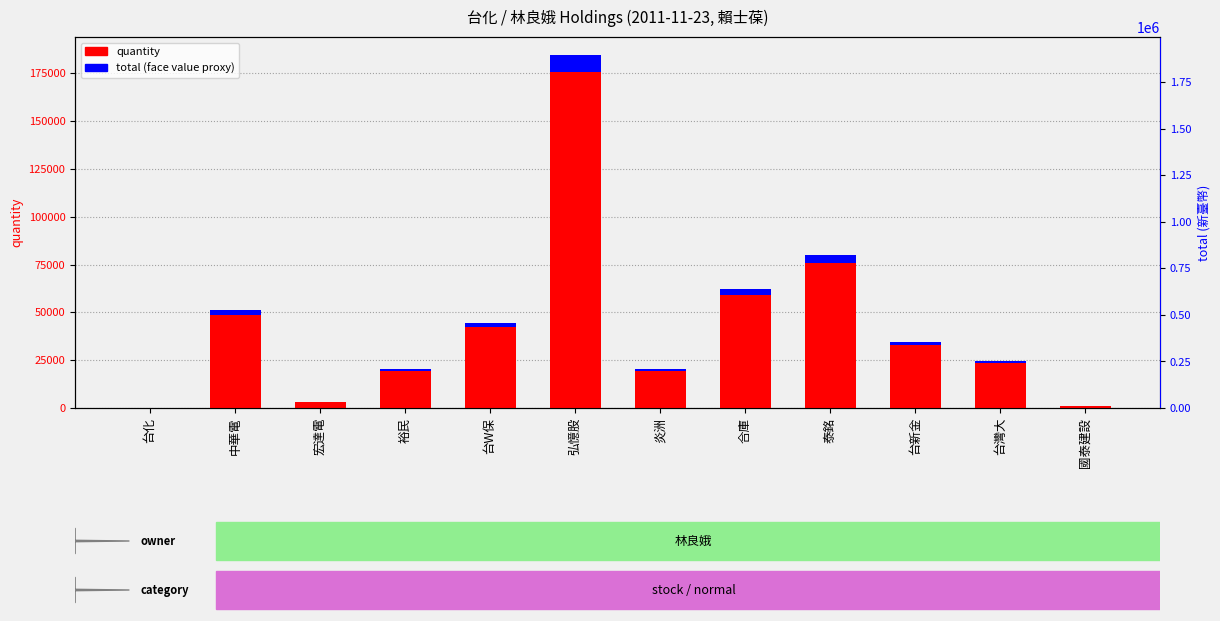

Rank the series by their maximum value, from highest to lowest.

quantity, total (face value proxy)